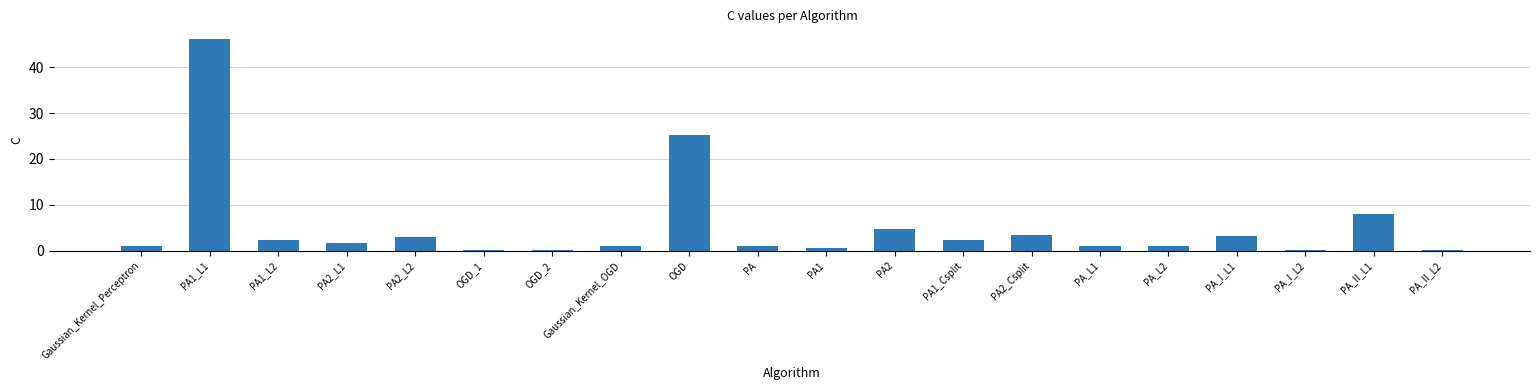

The value at PA1_L1 is 9.6. True or false?

False